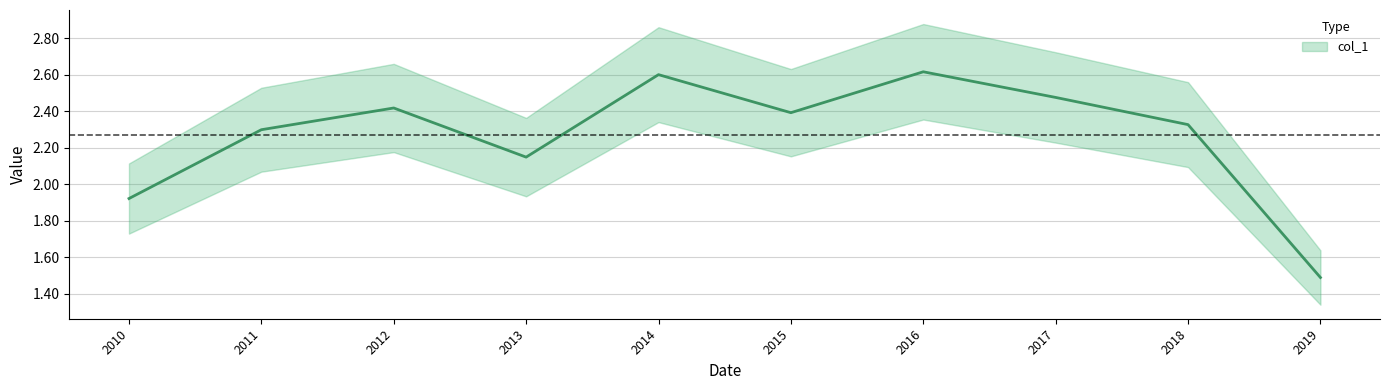

Rank the categories by value from lowest to highest.

2019, 2010, 2013, 2011, 2018, 2015, 2012, 2017, 2014, 2016